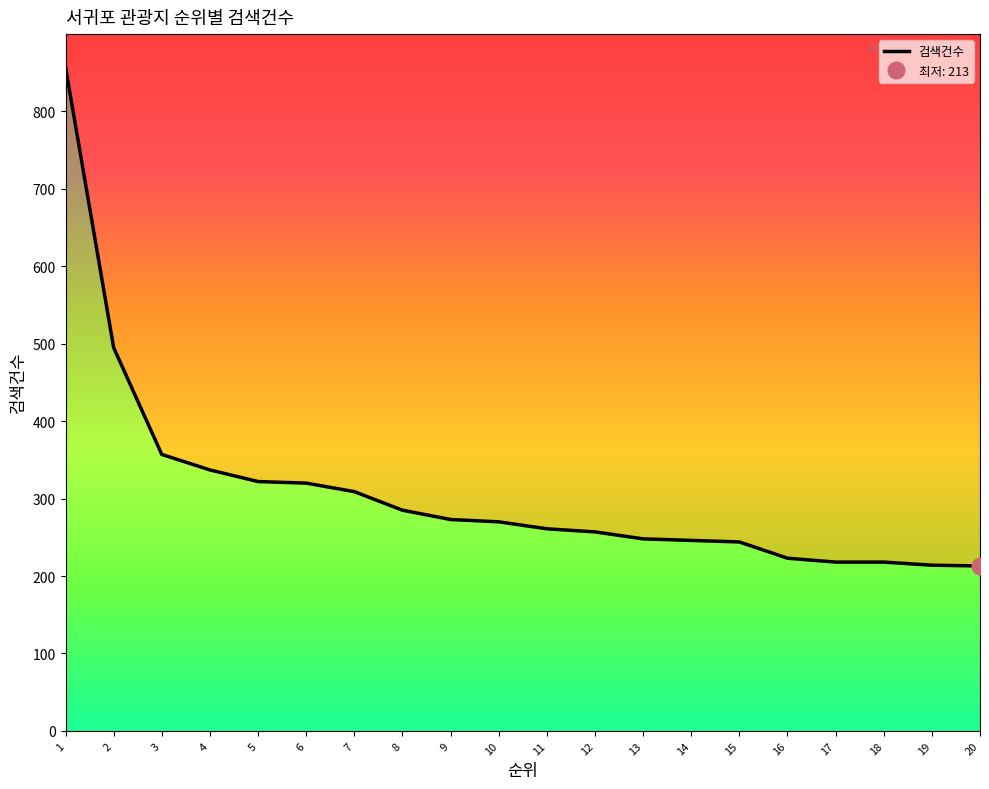

Reading left to right, transcribe all the data shown in this chart.

1=857	2=495	3=357	4=337	5=322	6=320	7=309	8=285	9=273	10=270	11=261	12=257	13=248	14=246	15=244	16=223	17=218	18=218	19=214	20=213